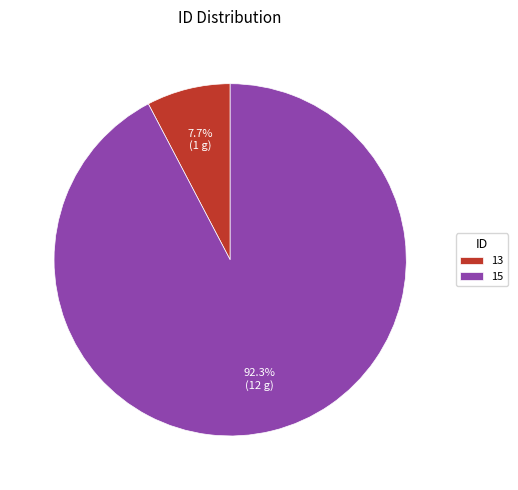

Rank the categories by value from highest to lowest.

15, 13